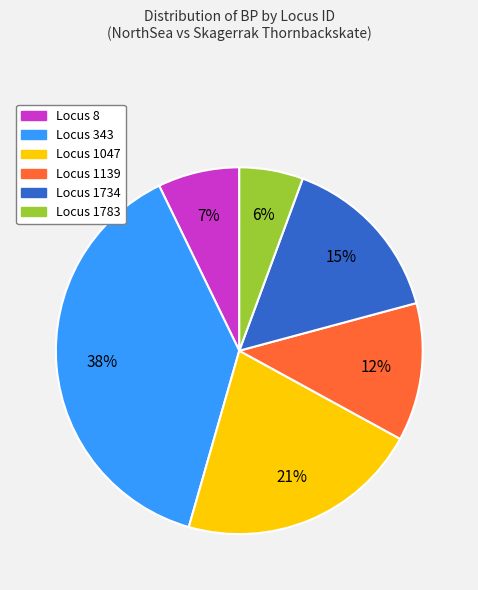

To the nearest percent, what is the average slice percentage?

17%